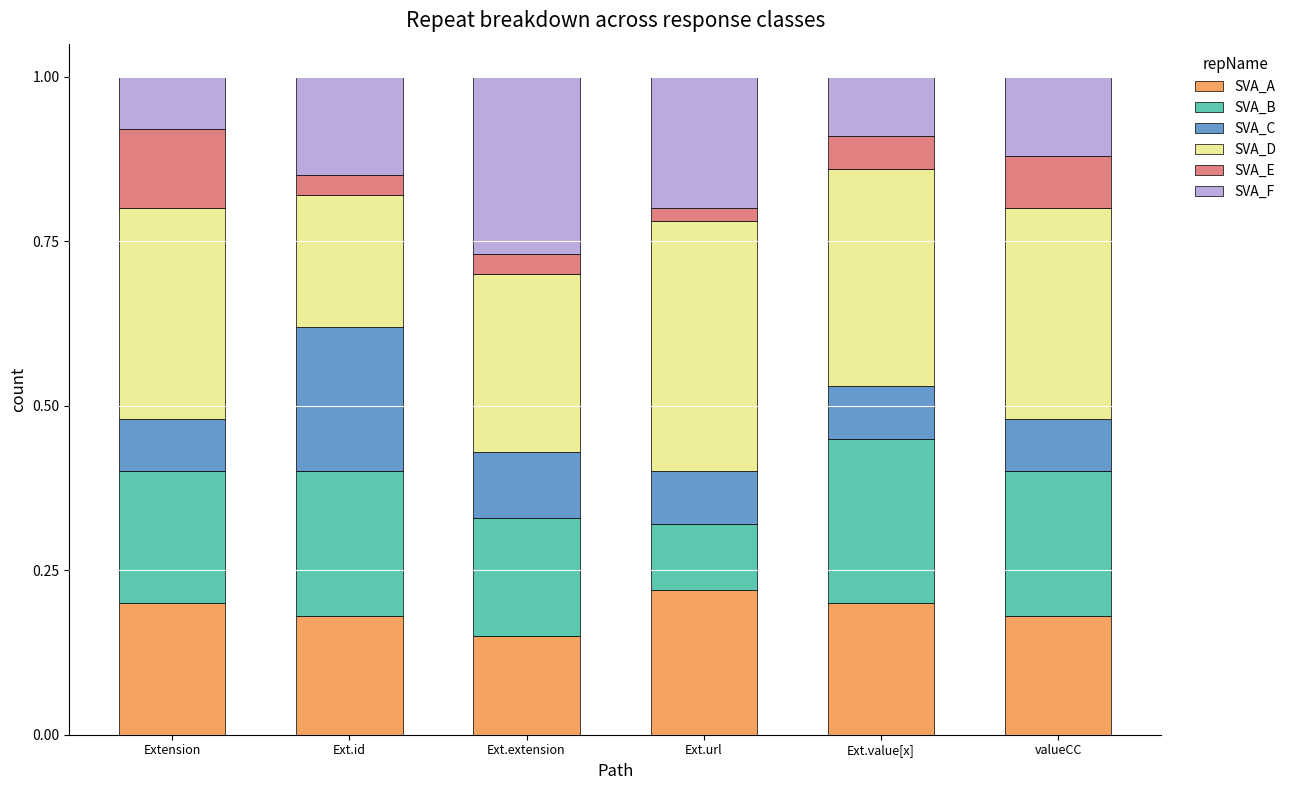

What is the total value across all series at Ext.value[x]?

1.0